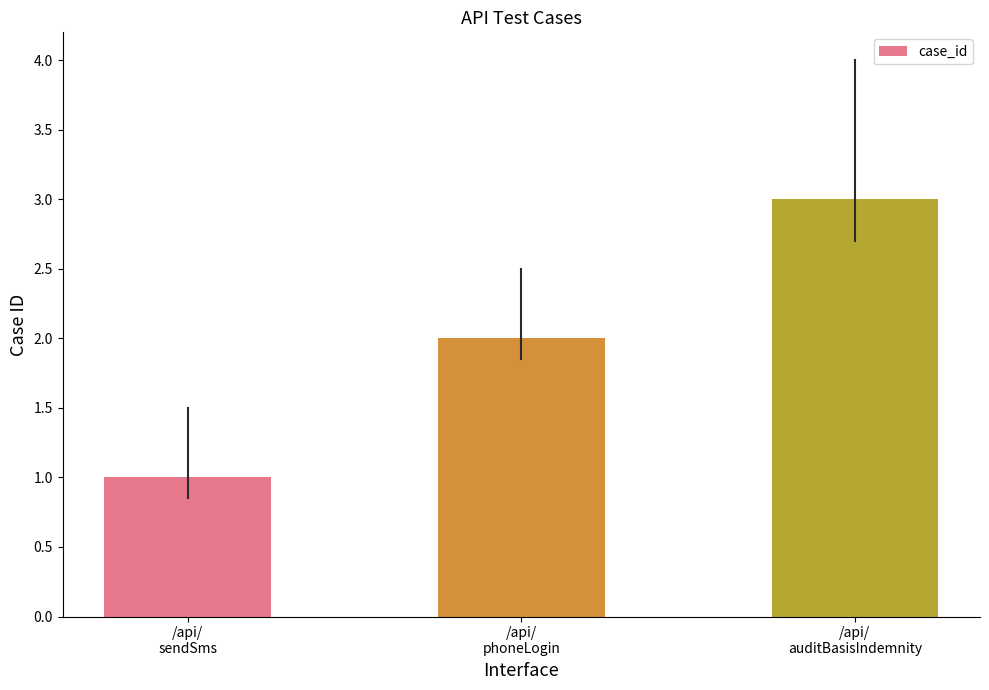

Rank the categories by value from lowest to highest.

/api/
sendSms, /api/
phoneLogin, /api/
auditBasisIndemnity